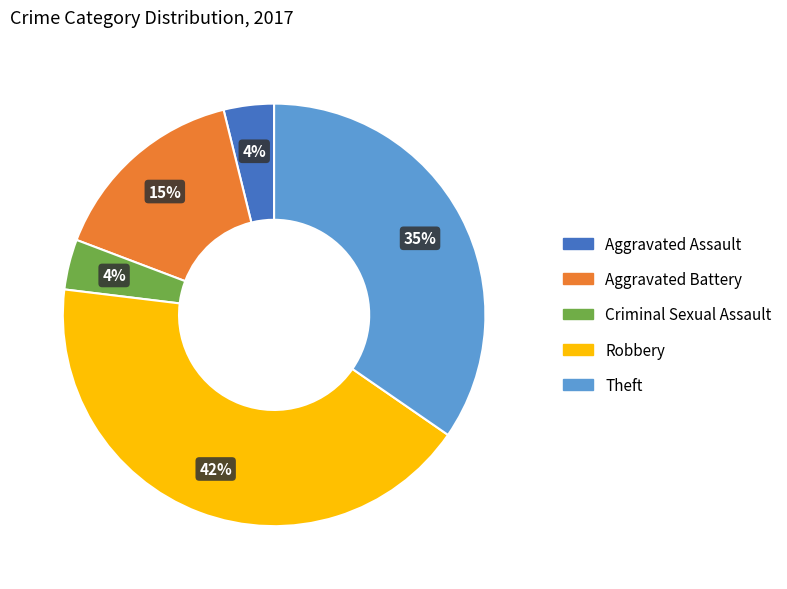

To the nearest percent, what portion does Aggravated Assault represent?

4%